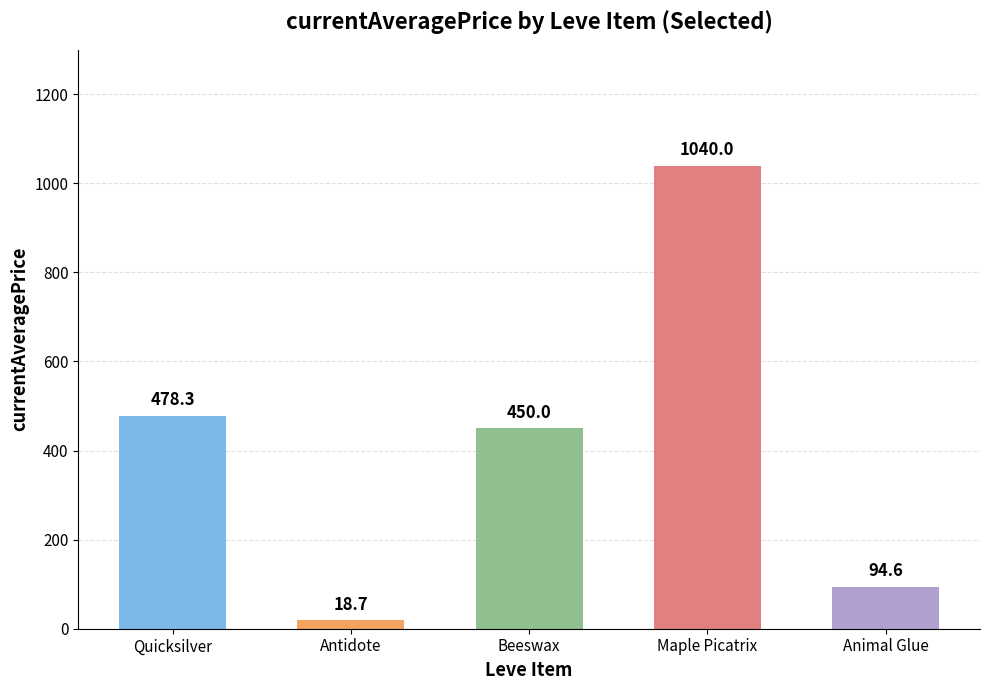

Is it true that the value at Antidote is 18.7?

True